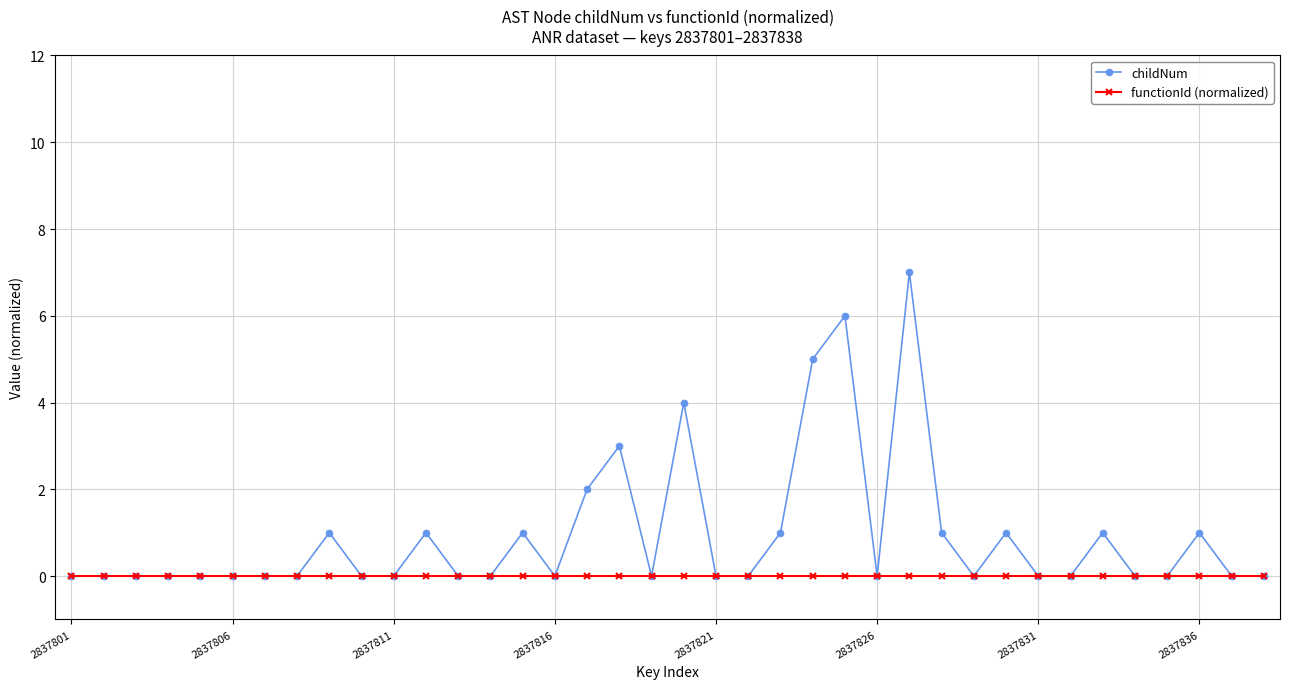

What is the value of the childNum point at the 18th from the left?

3